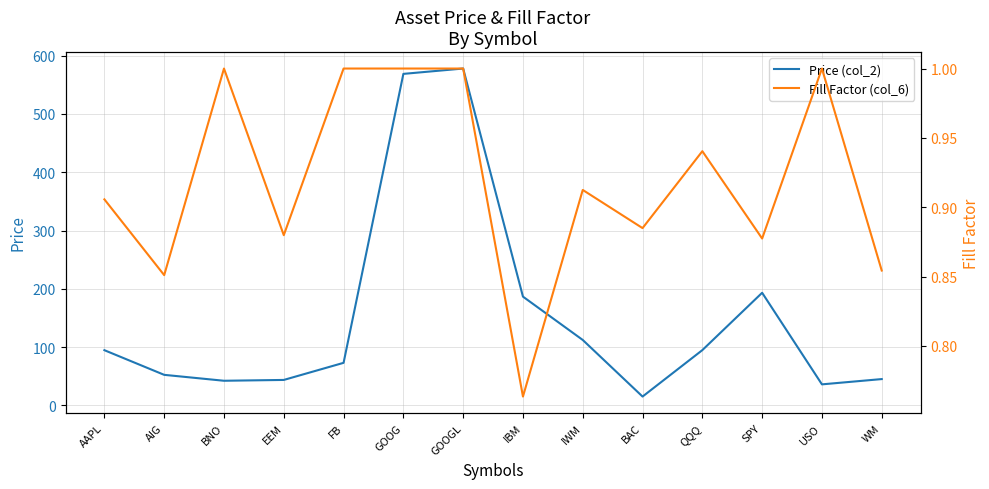

What is the sum of the Fill Factor (col_6) values at SPY and WM?

1.7